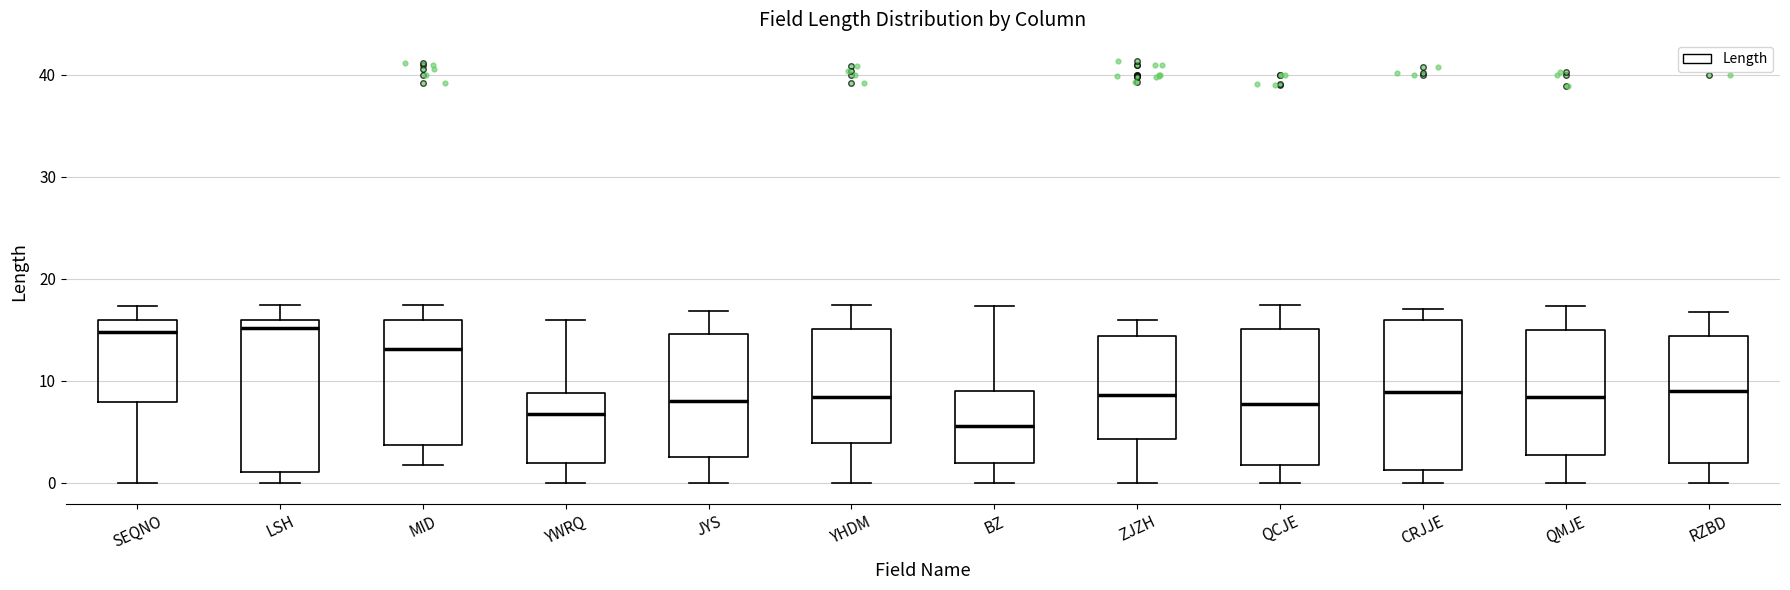

Which box's median line is the lowest?

BZ